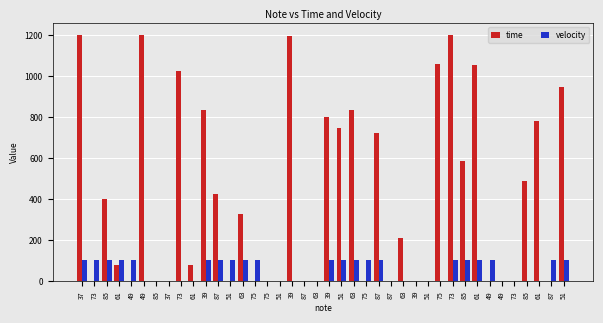

Which category has the lowest value across all series?

73